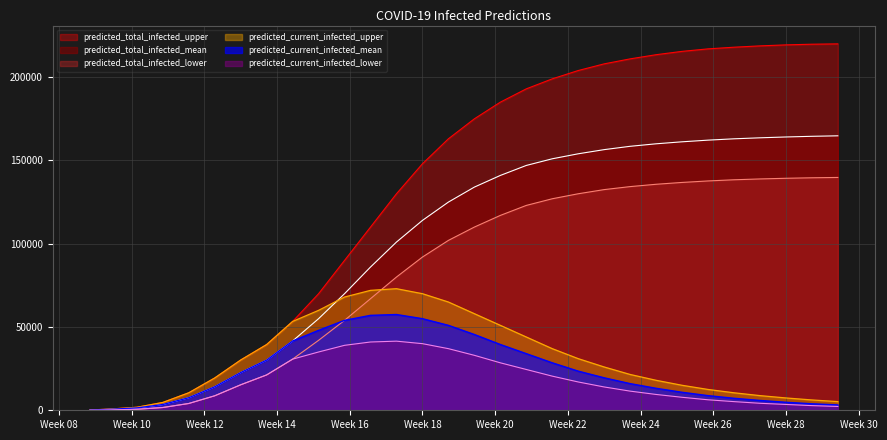

What is the highest value of the predicted_current_infected_lower series?

41500